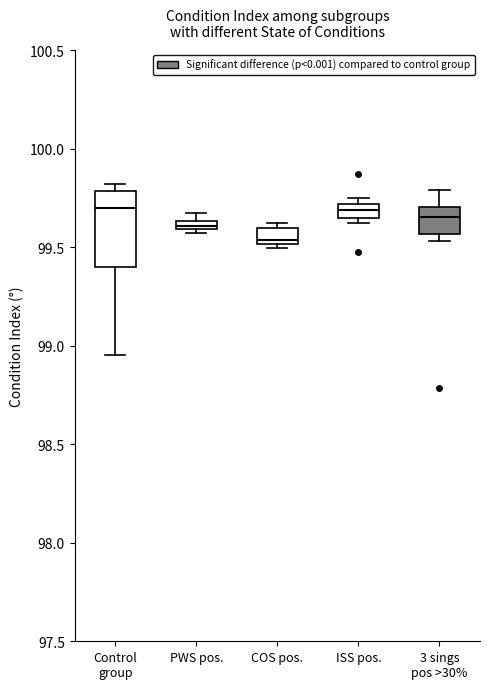

Which box is the tallest, from its lower edge to its upper edge?

Control group